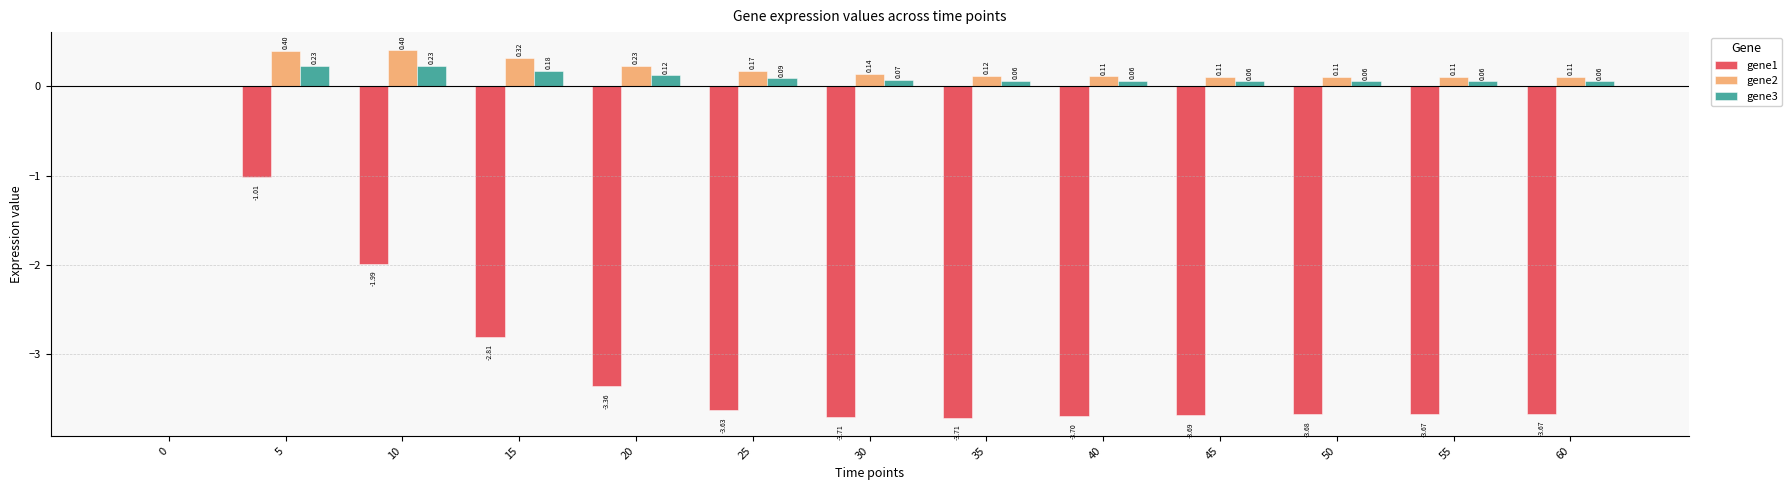

What is the sum of all gene2 values?

2.3